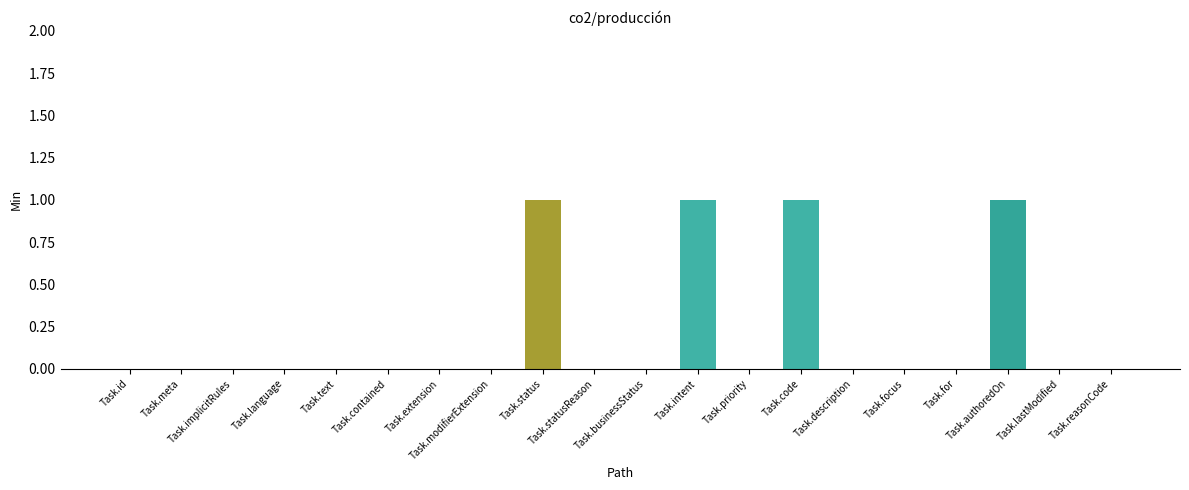

What is the sum of all values?

4